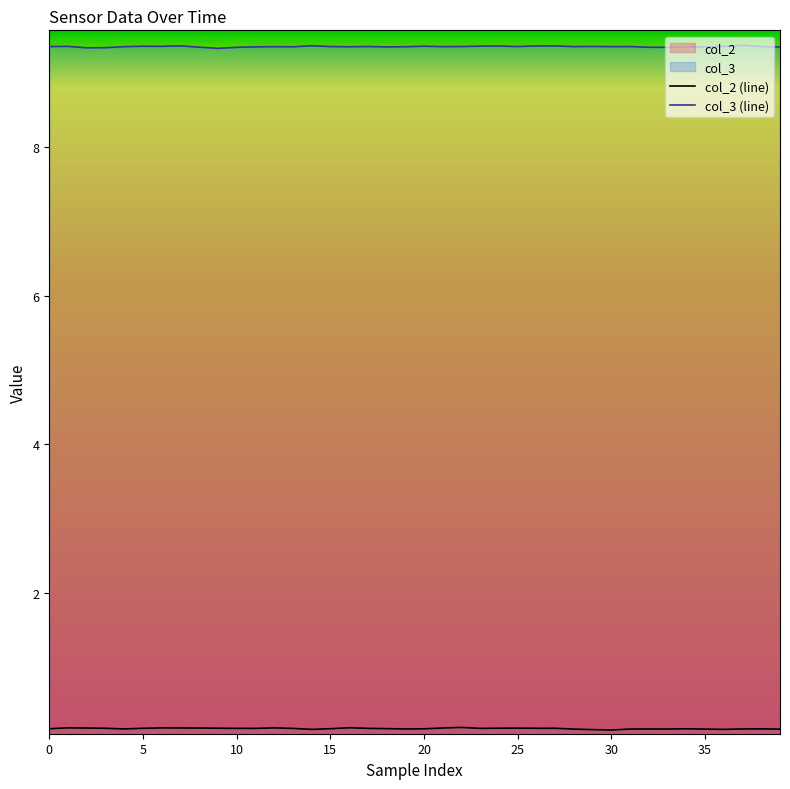

What is the average value of the col_2 (line) series?

0.2